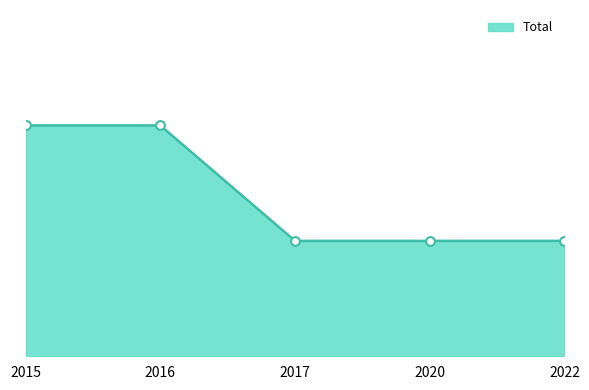

Which has a higher value, 2017 or 2020?

2017